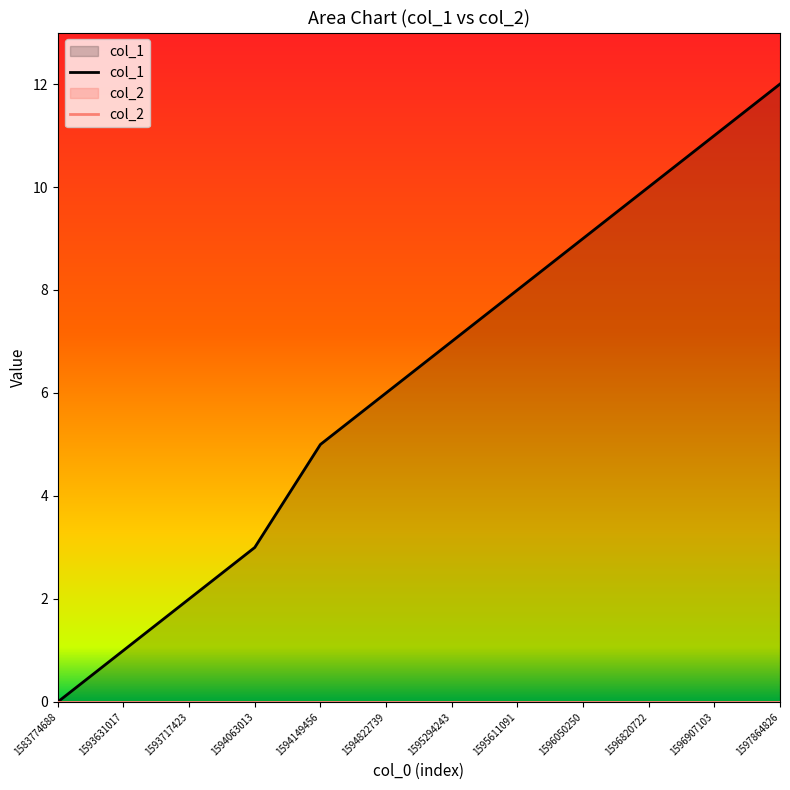

Rank the series by their maximum value, from highest to lowest.

col_1, col_2